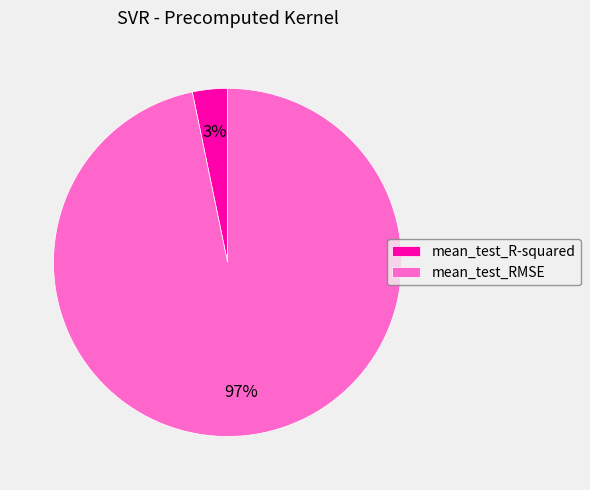

Which category accounts for the majority?

mean_test_RMSE